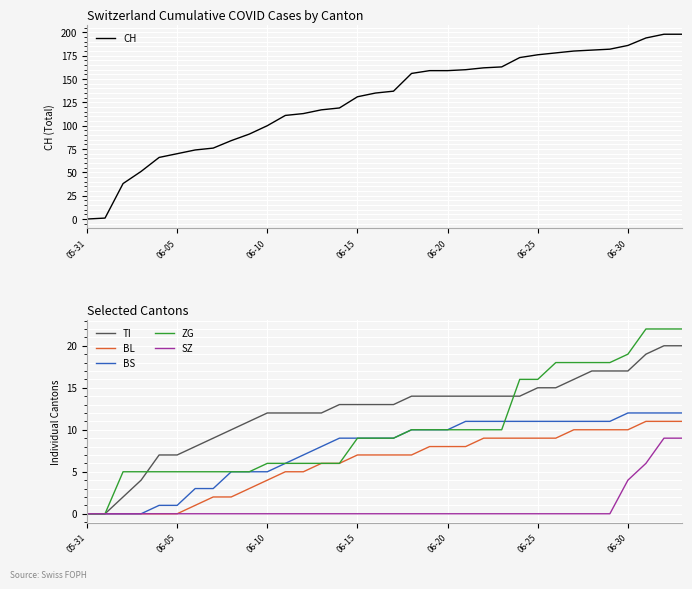

At which category does the chart reach its minimum across all series?

05-31